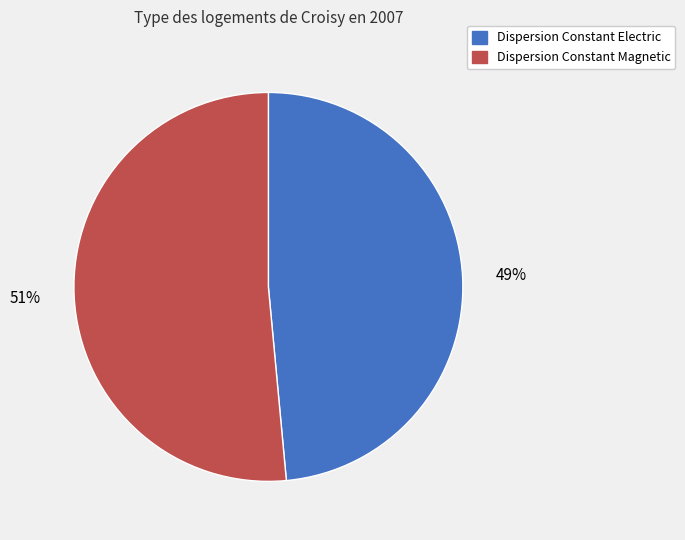

Do Dispersion Constant Electric and Dispersion Constant Magnetic together represent more than half of the pie?

Yes